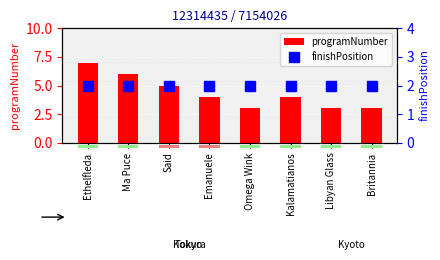

What is the difference between the programNumber values at Said and Britannia?

2